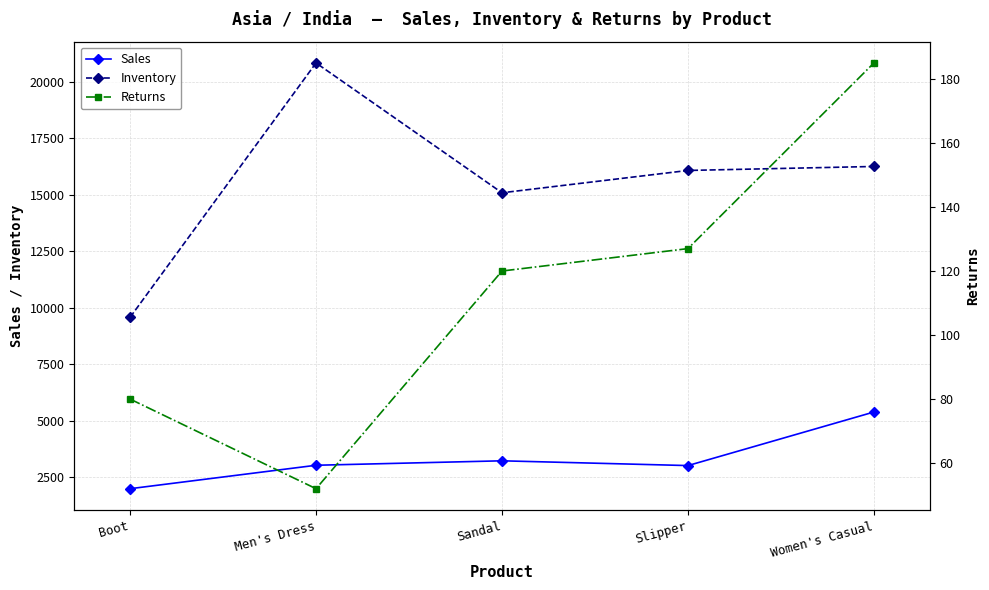

How many interior local peaks does the Sales series have?

1